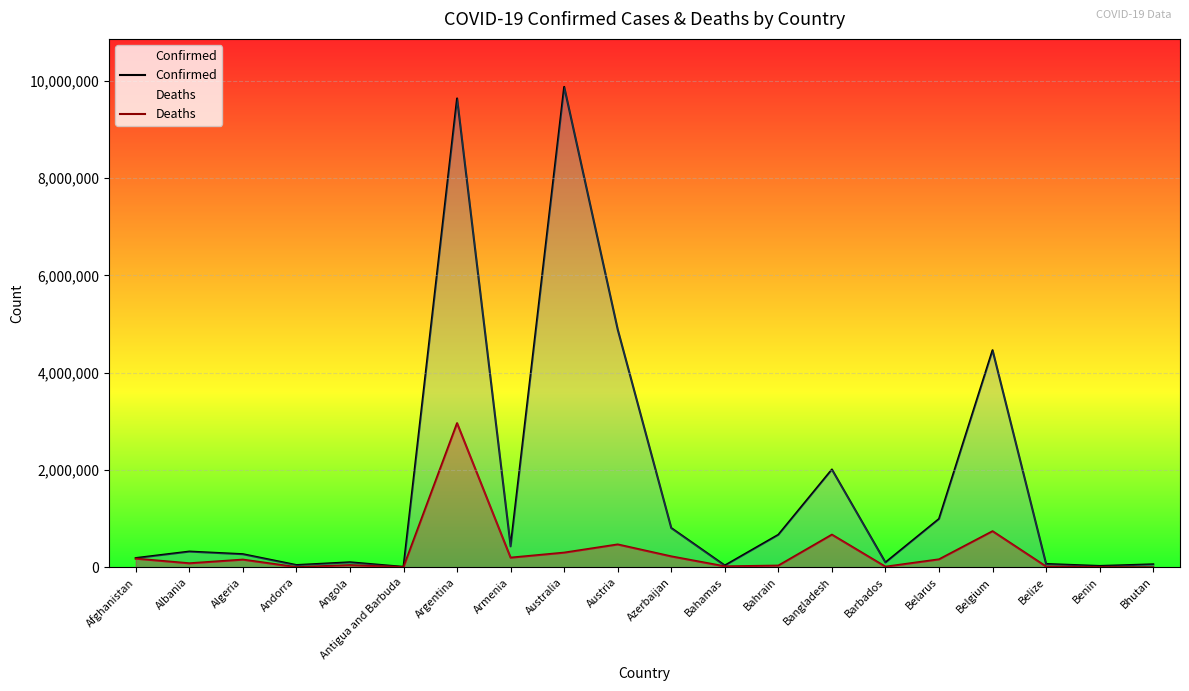

Is it true that Deaths equals 340636.4 at Armenia?

False